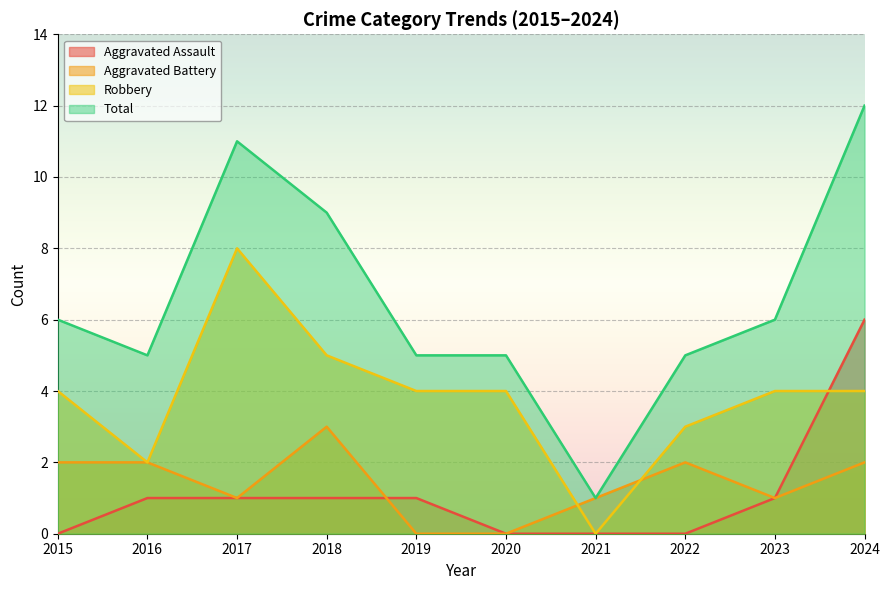

The value of Aggravated Assault at 2016 is 1. True or false?

True